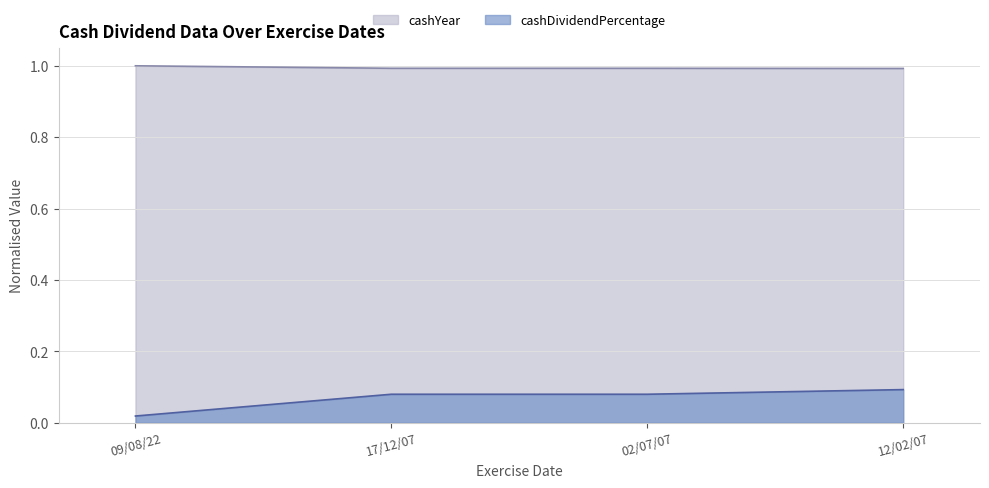

True or false: cashYear and cashDividendPercentage intersect in this chart.

False